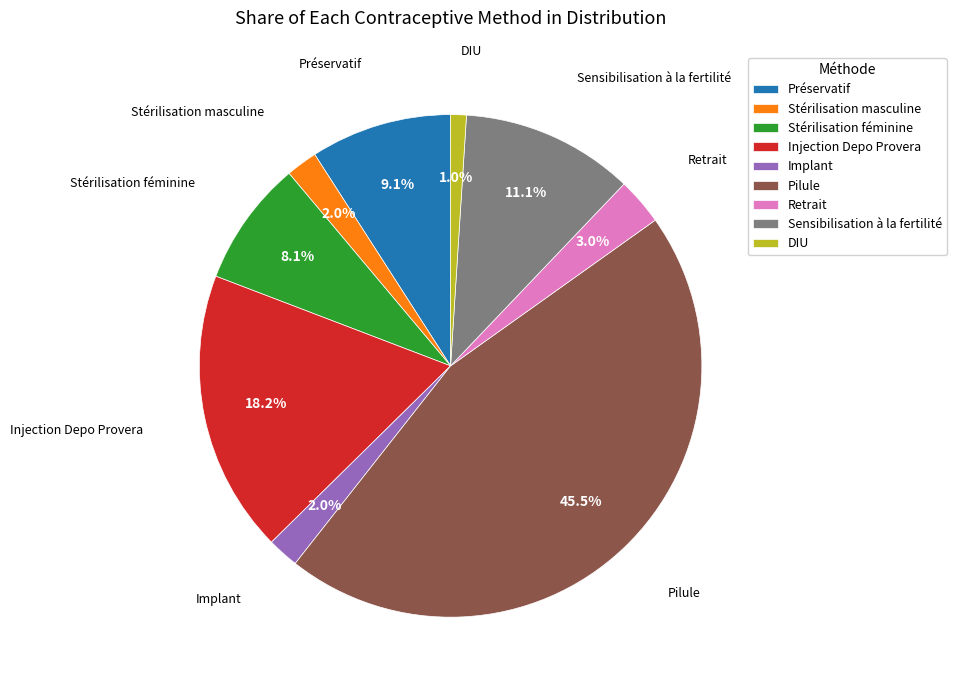

Which has a higher value, Stérilisation féminine or Sensibilisation à la fertilité?

Sensibilisation à la fertilité